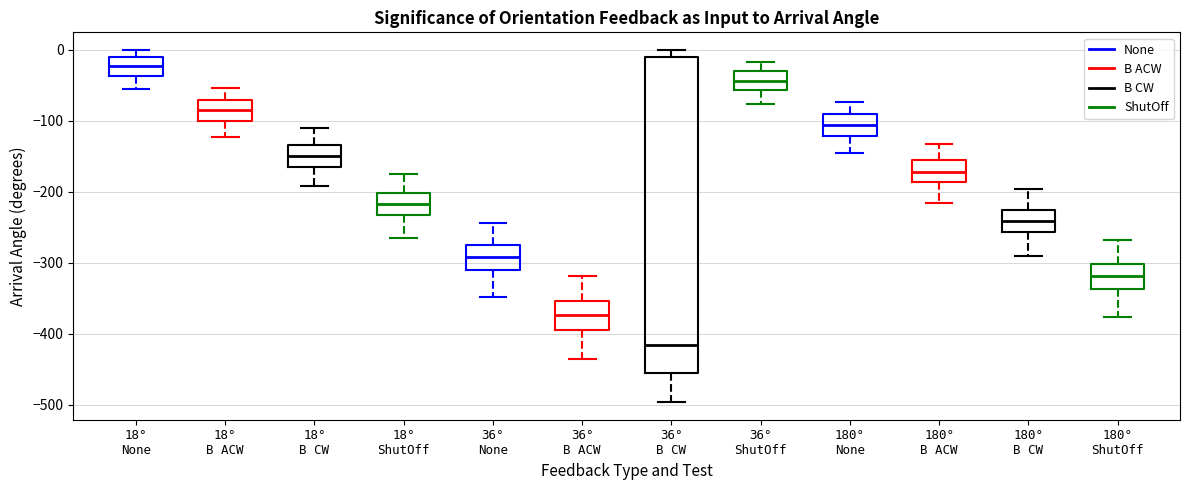

Which box is the tallest, from its lower edge to its upper edge?

36° B CW